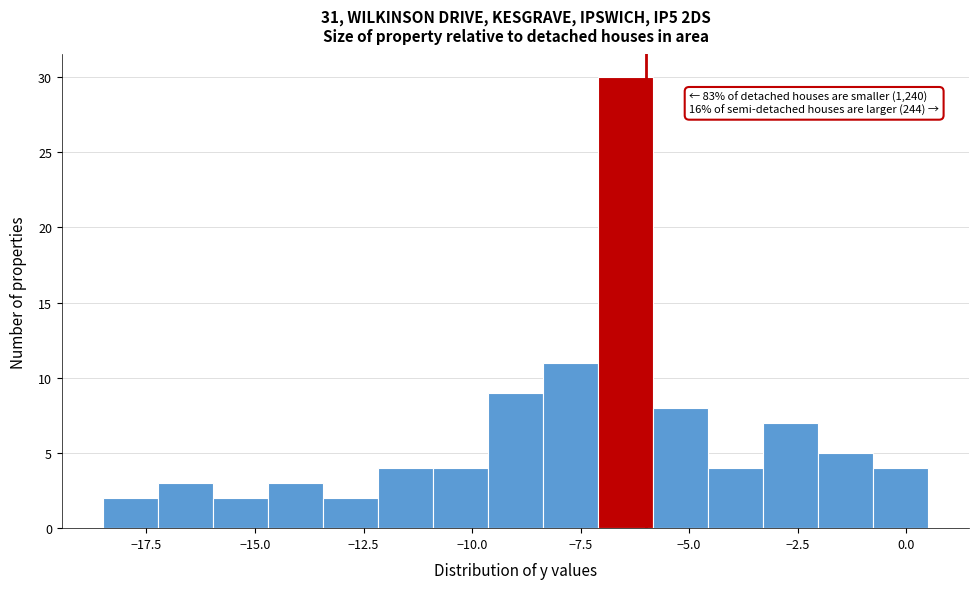

Around what value on the x-axis is the tallest bar? Give the approximate position of its centre, as read against the axis.

-6.5